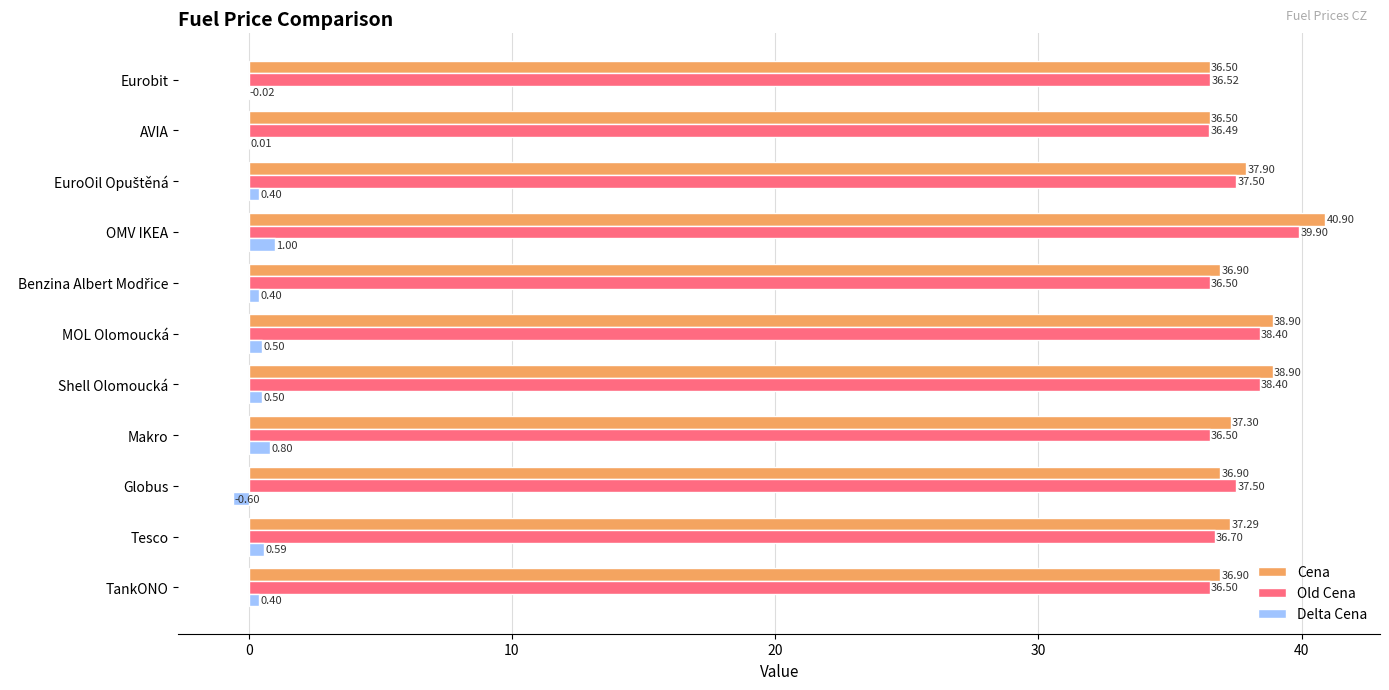

How many values in the Delta Cena series exceed 0?

9